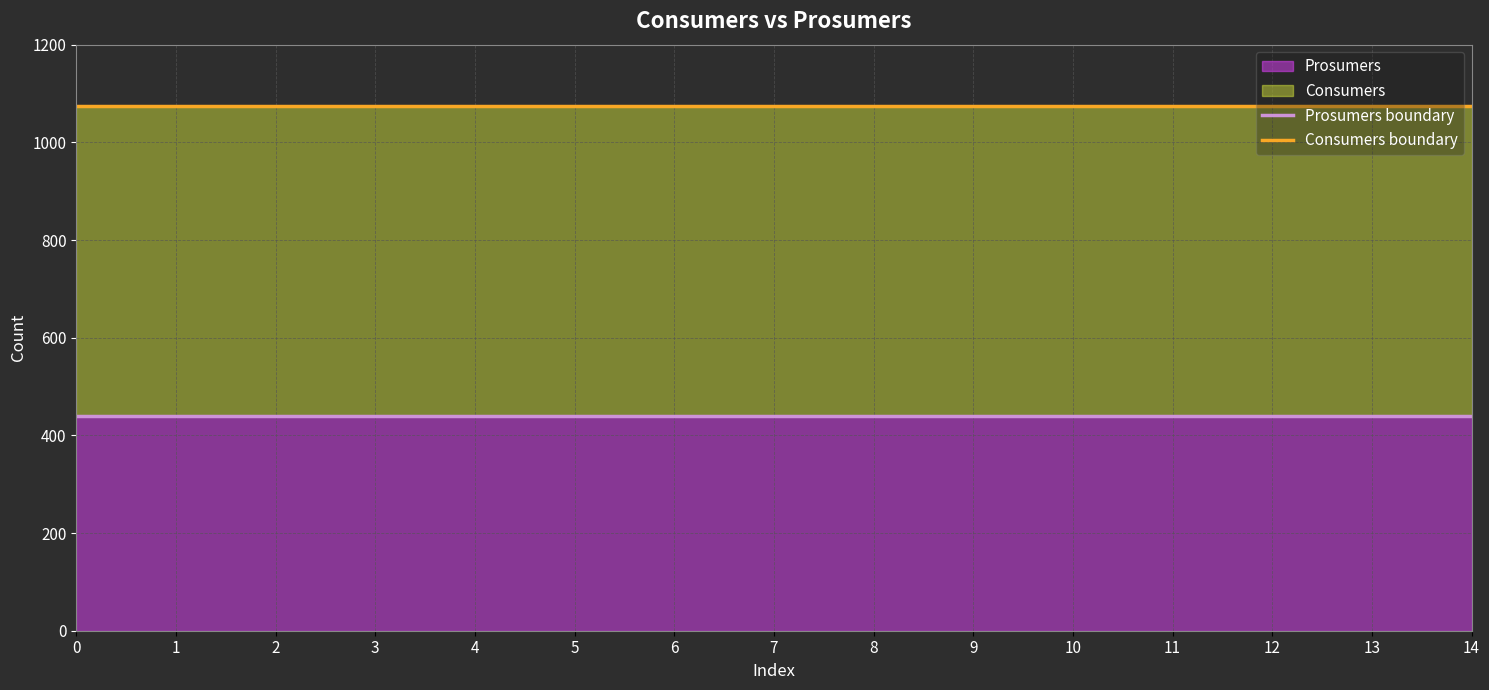

What is the difference between the highest and lowest values at 3?

635